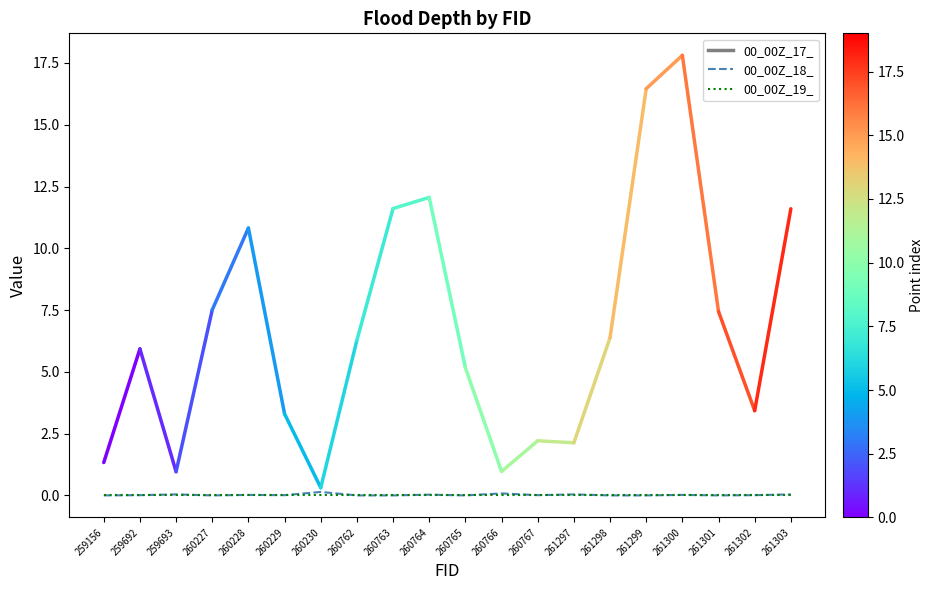

Which series has the largest range (max minus min)?

00_00Z_18_